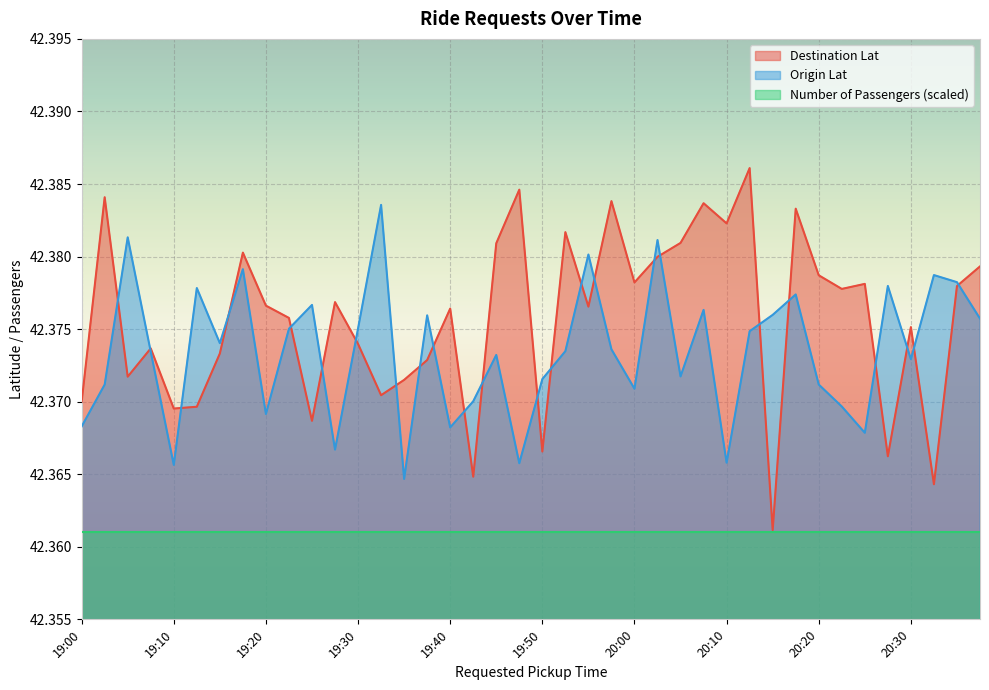

Which series has the widest spread of values?

Destination Lat